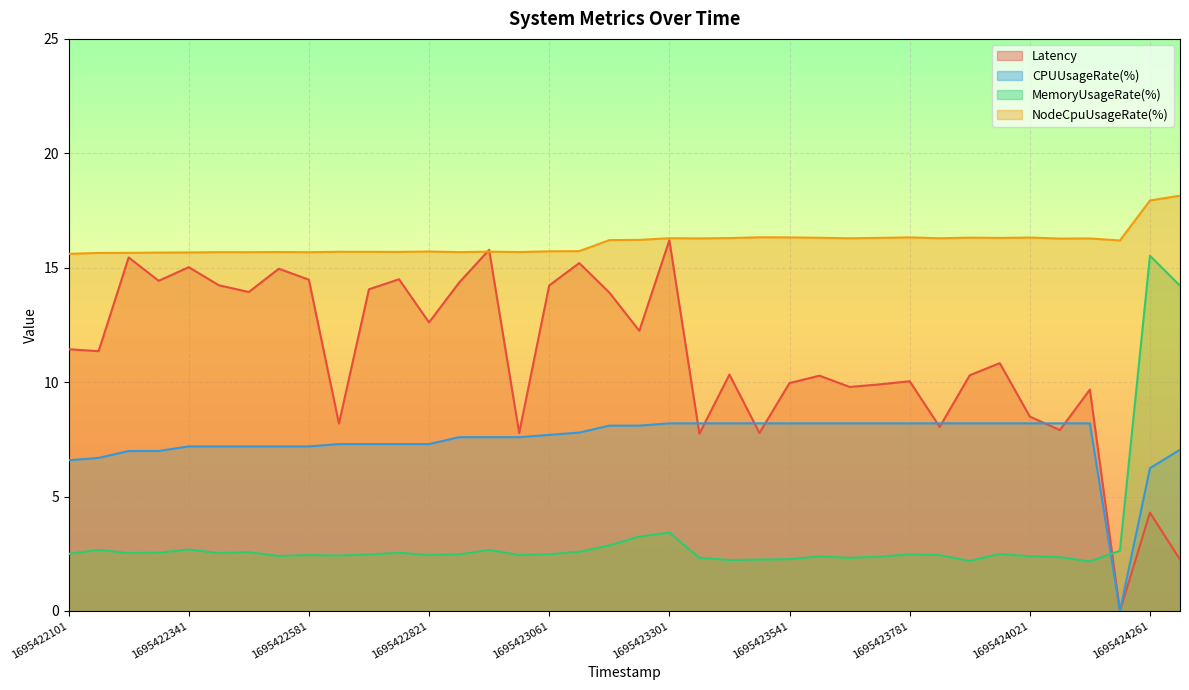

Rank the series by their average value, from highest to lowest.

NodeCpuUsageRate(%), Latency, CPUUsageRate(%), MemoryUsageRate(%)